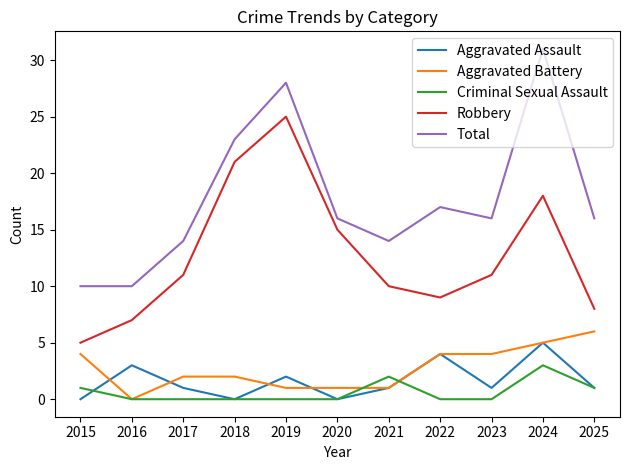

True or false: Robbery and Aggravated Battery cross at least once.

False